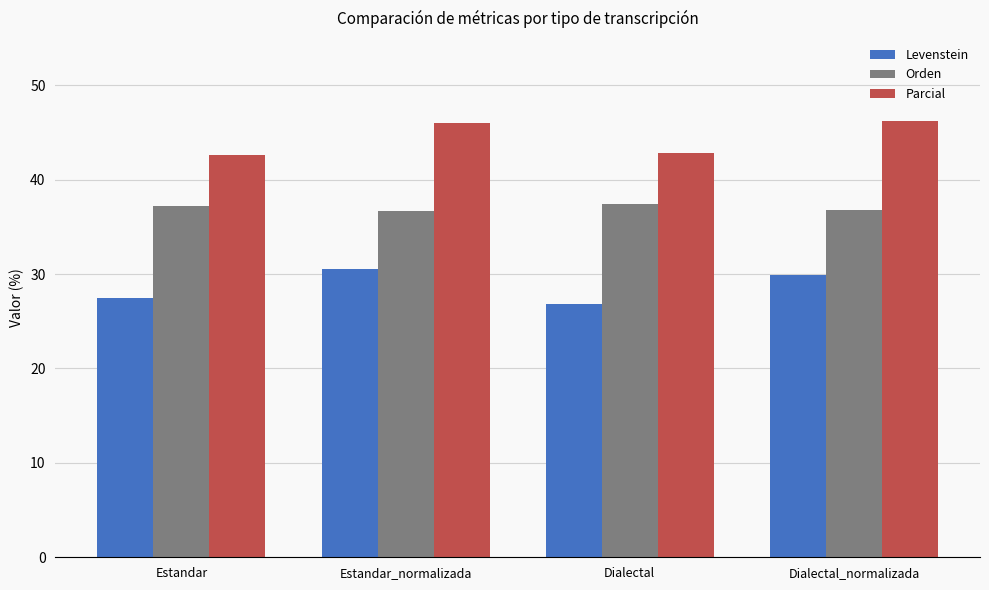

What is the sum of all Orden values?

148.1